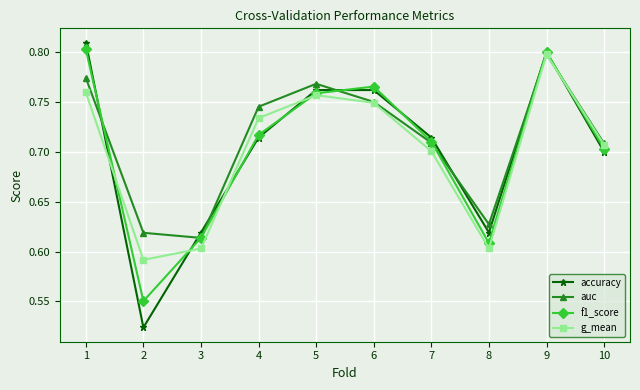

How many lines are shown in the chart?

4